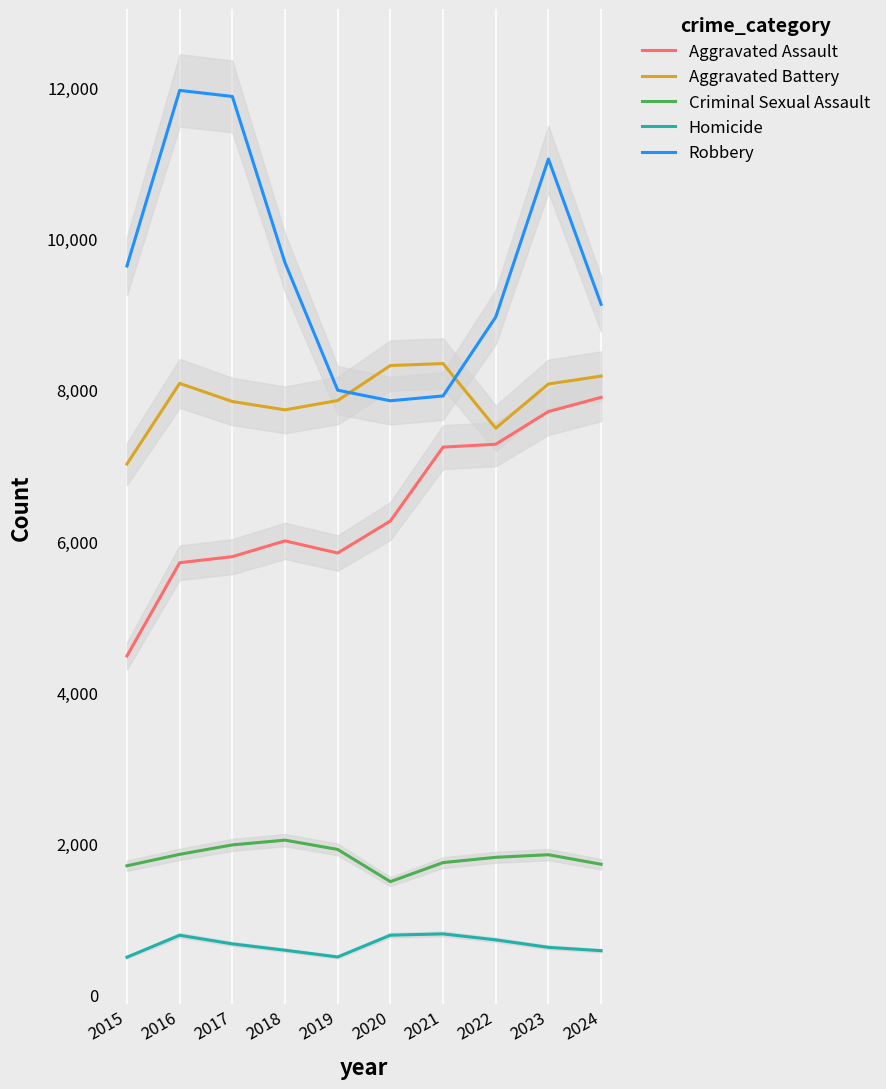

True or false: Robbery and Homicide cross at least once.

False